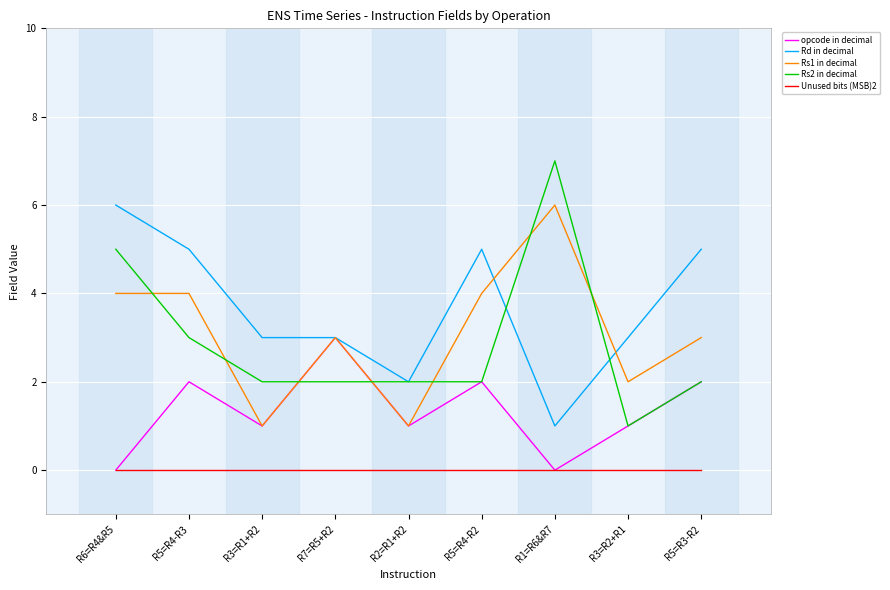

At which category does the chart reach its peak across all series?

R1=R6&R7